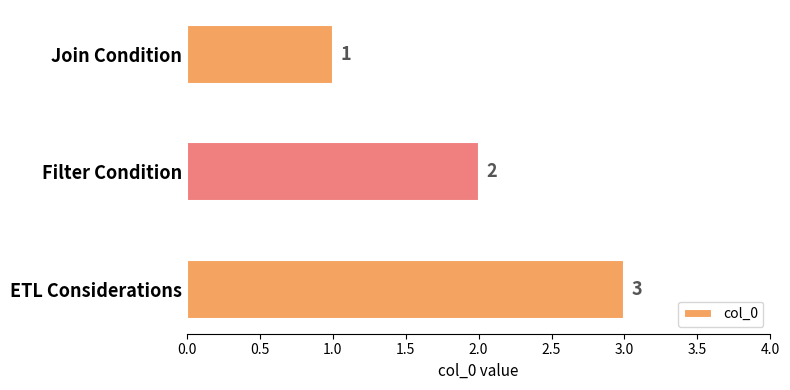

Count the values in the range 1 to 3.

3